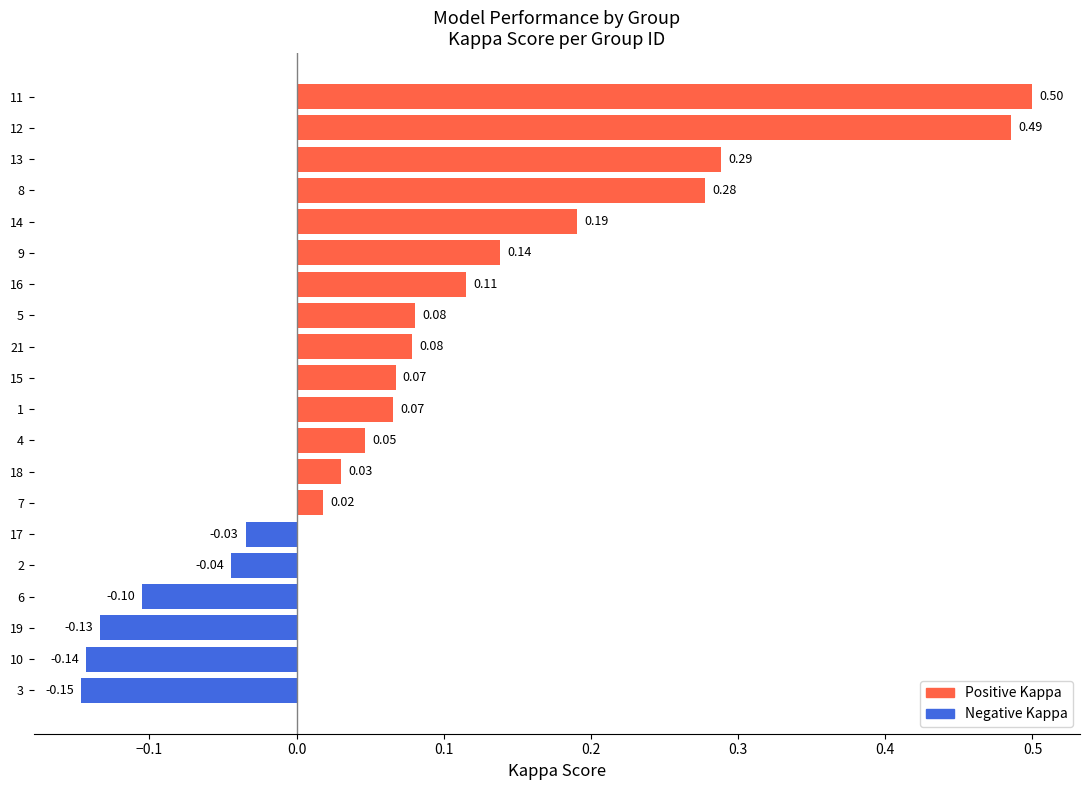

What is the change in value from 3 to 17?

+0.1